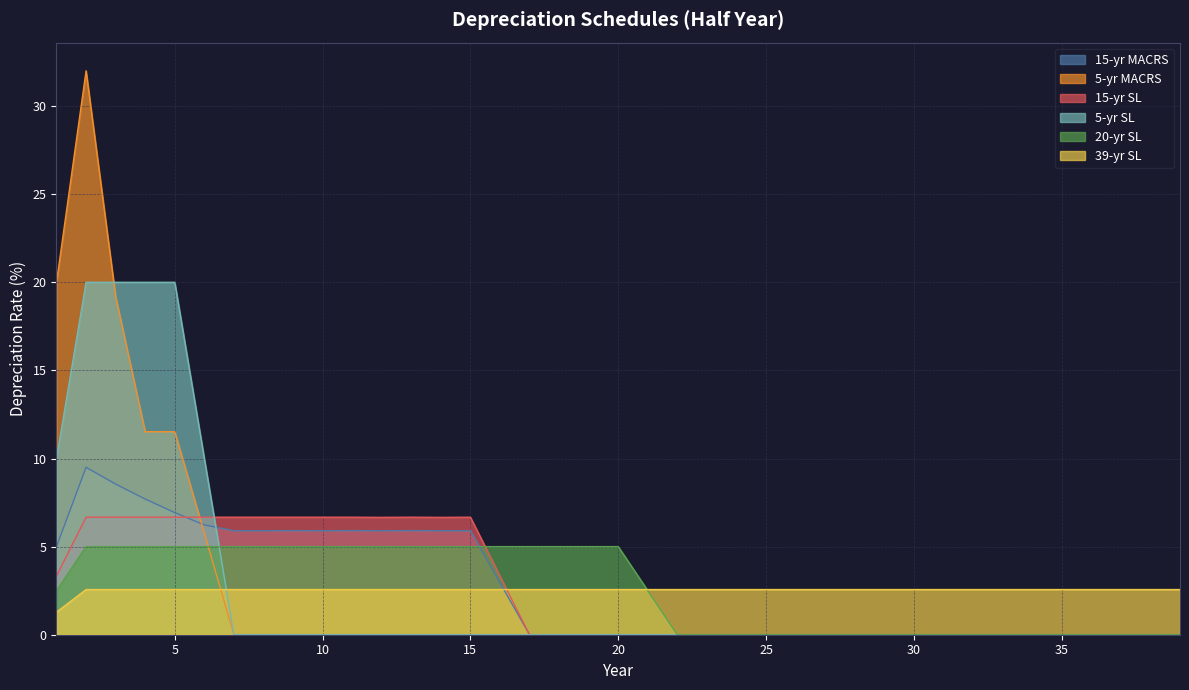

Which series has the largest range (max minus min)?

5-yr MACRS